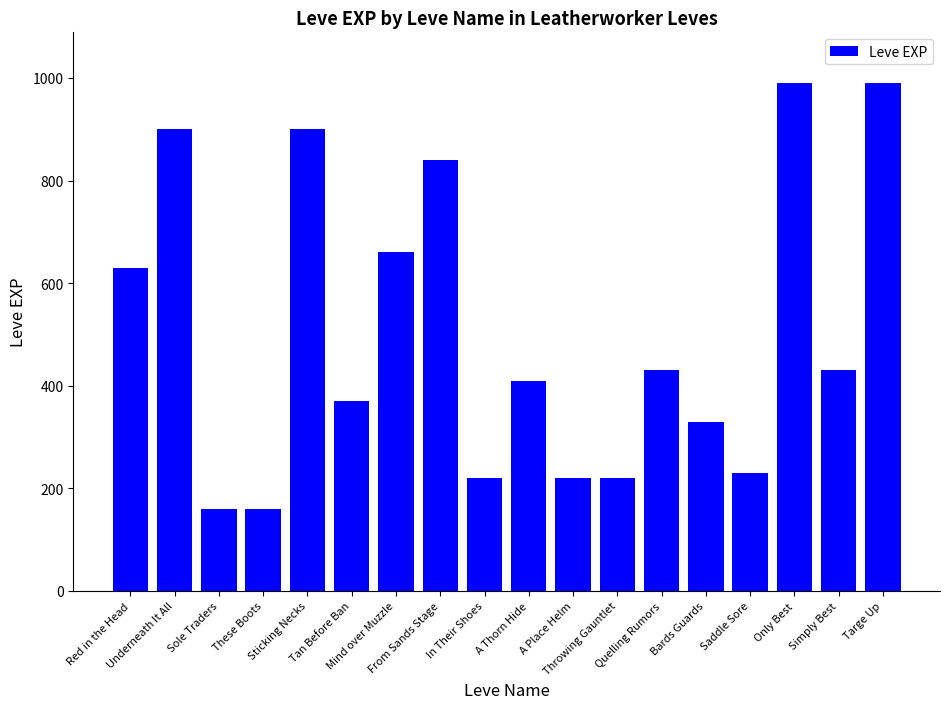

What is the difference between the values at Simply Best and Only Best?

560